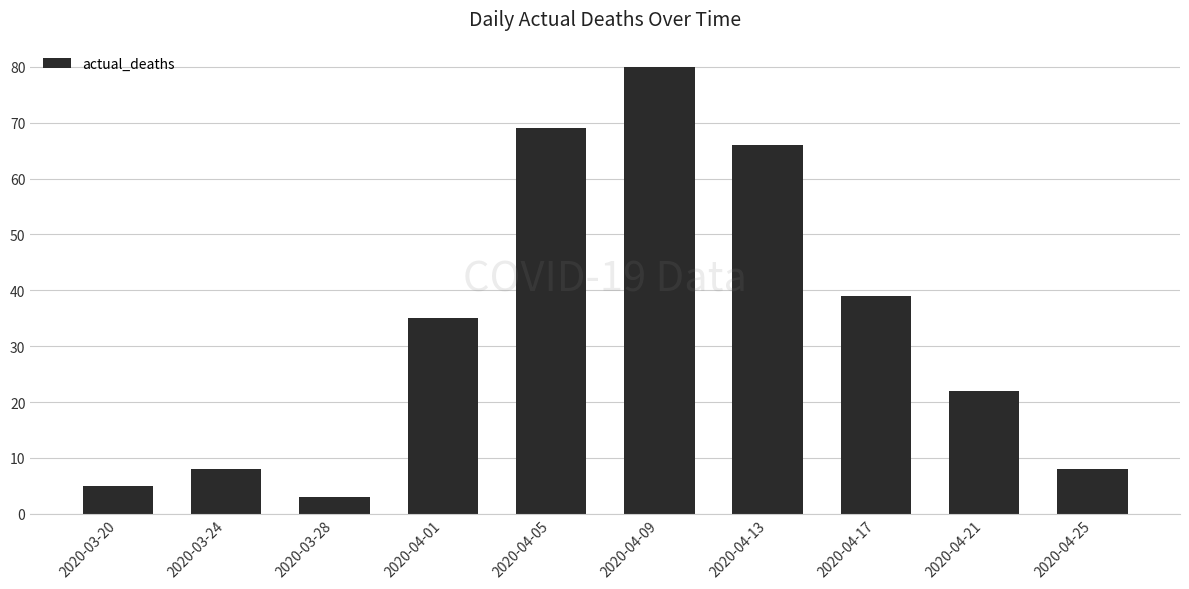

At which label is the value closest to 41?

2020-04-17